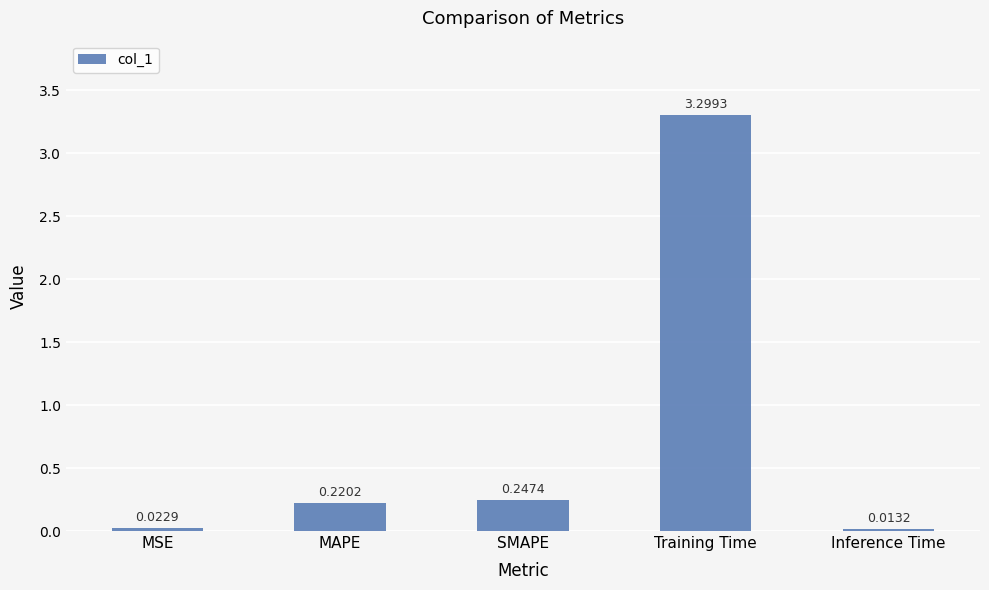

At which category does the chart reach its minimum across all series?

Inference Time